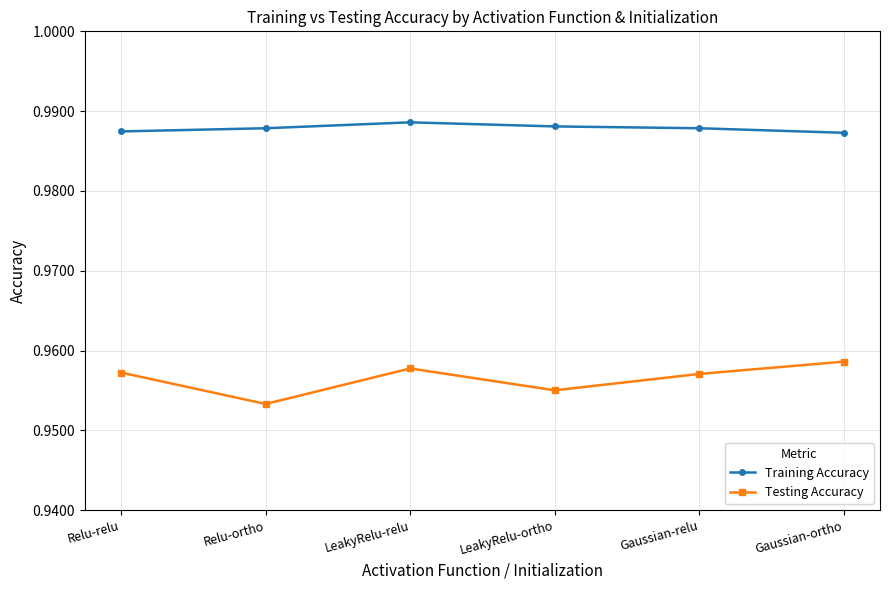

Which series has the largest total across all categories?

Training Accuracy